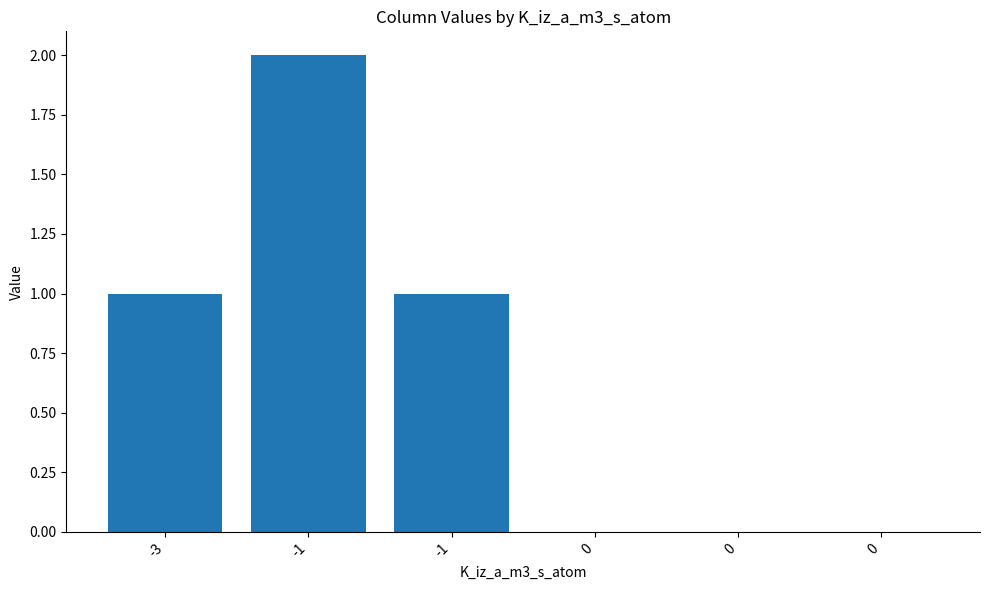

What is the sum of the values at -1 and 0?

2